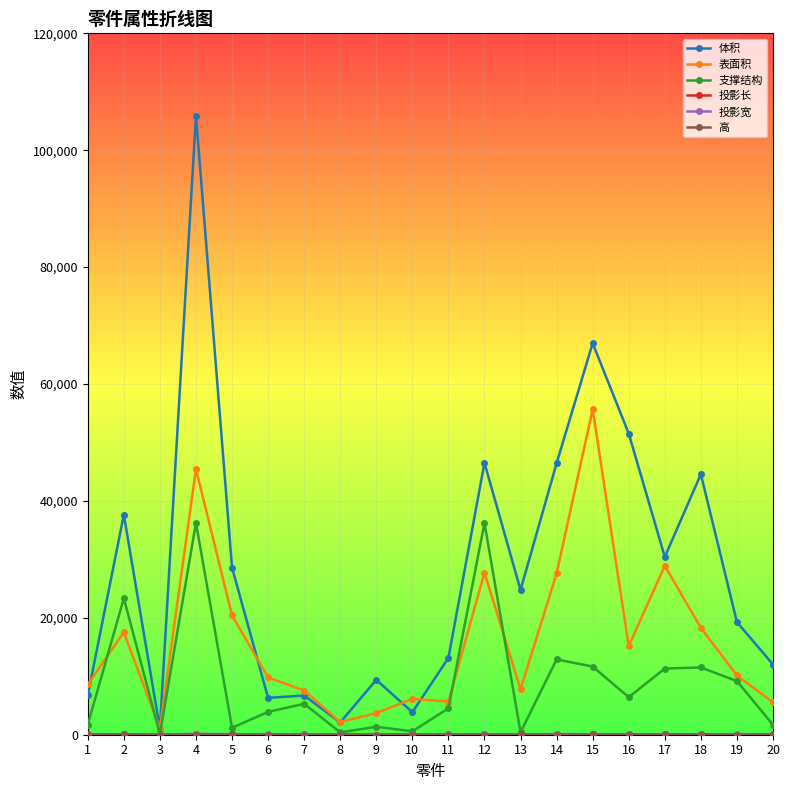

Count the number of data series in this chart.

6